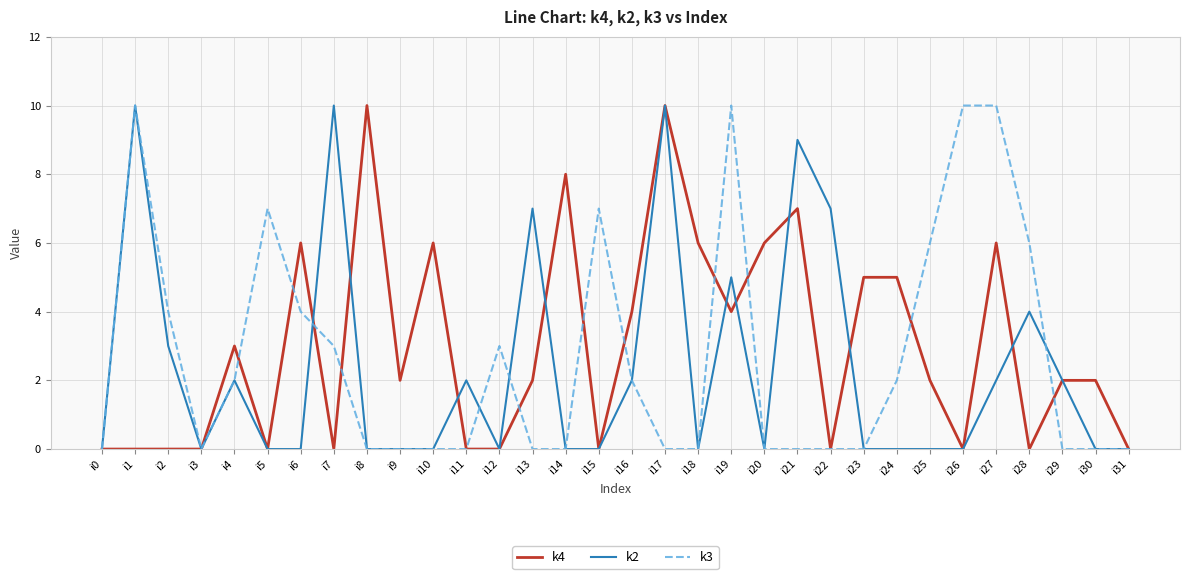

Does the chart have visible grid lines?

Yes